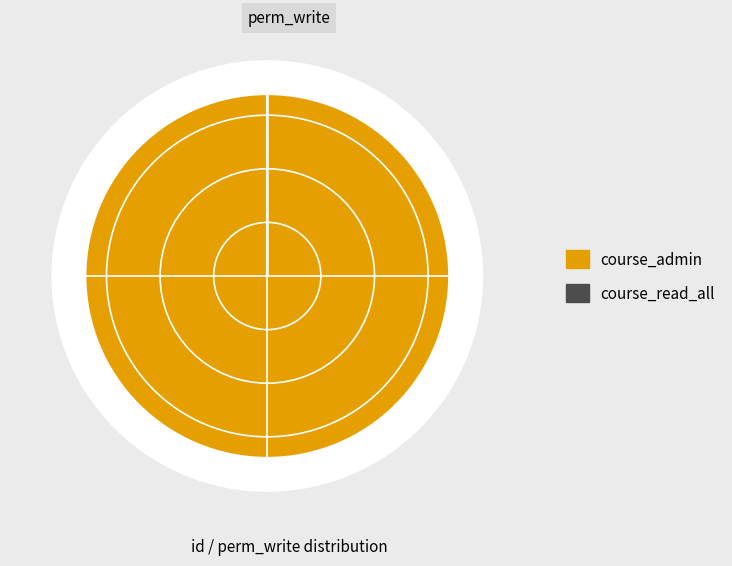

How many slices are in this pie chart?

2